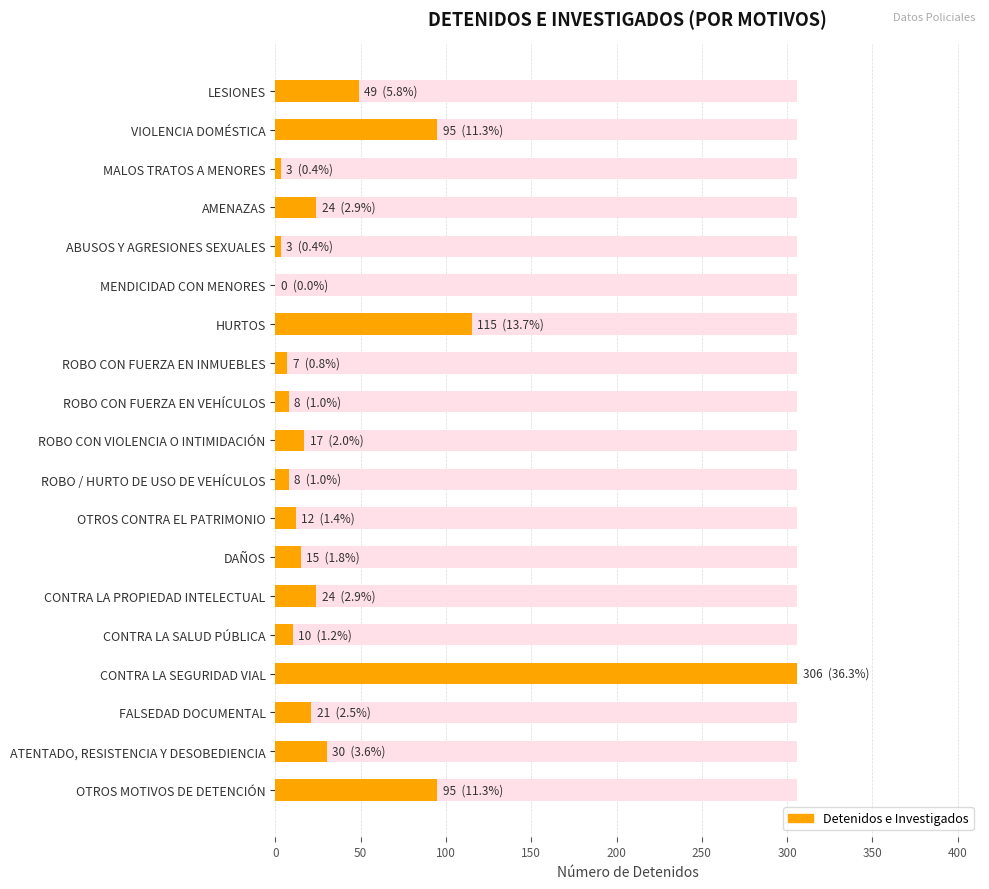

What is the change in value from ABUSOS Y AGRESIONES SEXUALES to MENDICIDAD CON MENORES?

-3